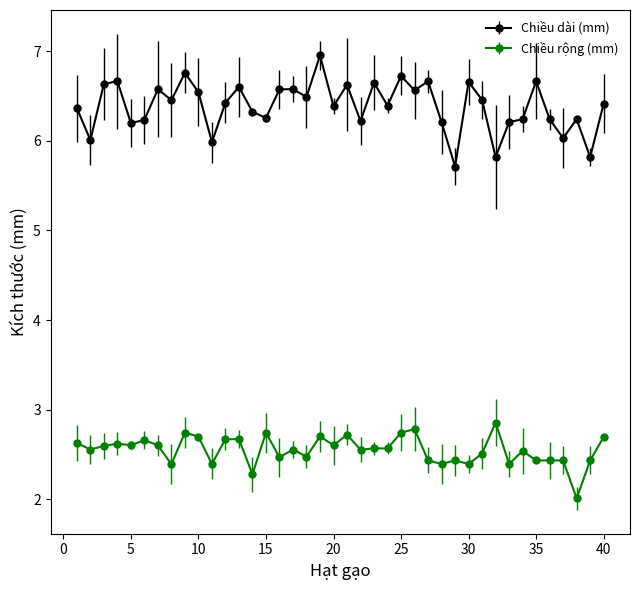

How many lines are shown in the chart?

2